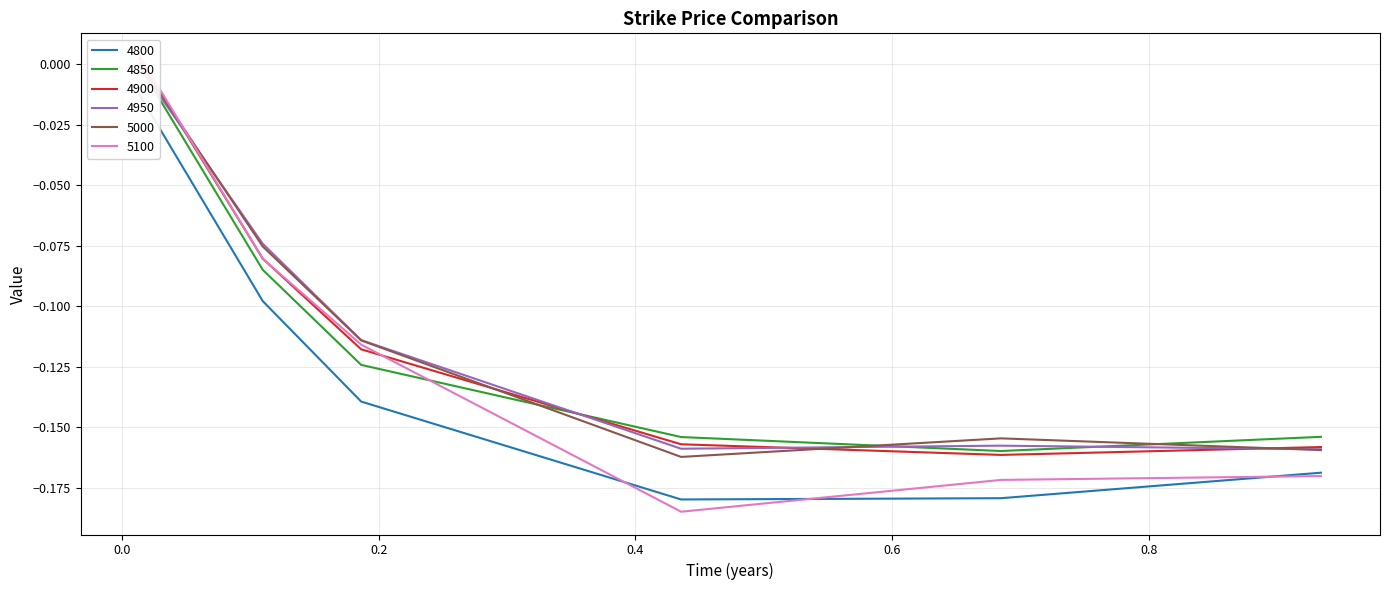

True or false: 4900 has more than 0 points higher than both neighbors.

False